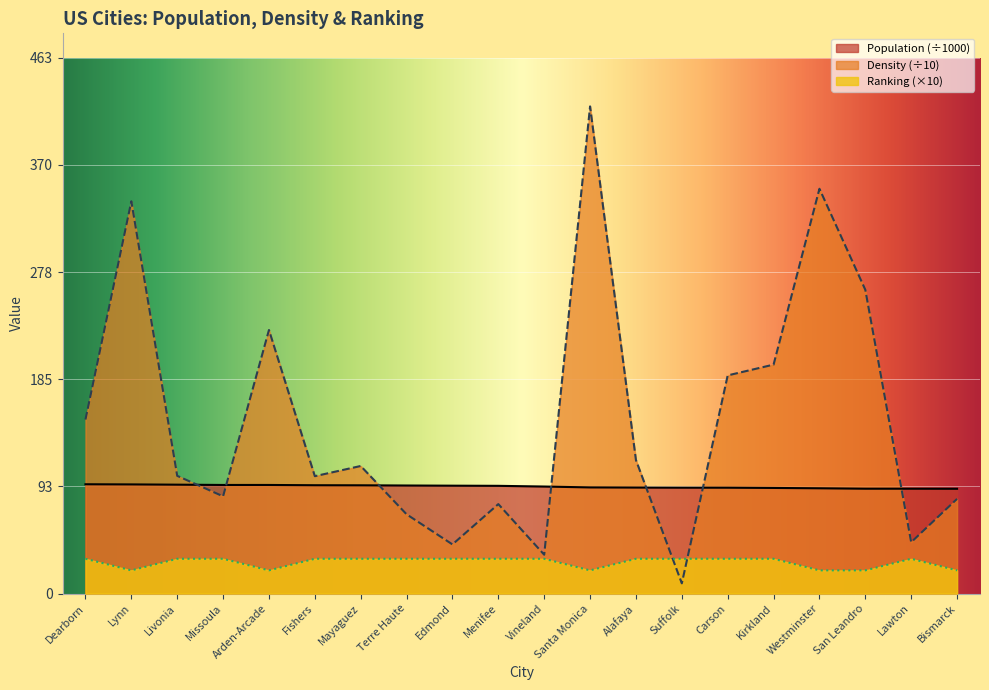

Is it true that Density equals 200.1 at Lynn?

False